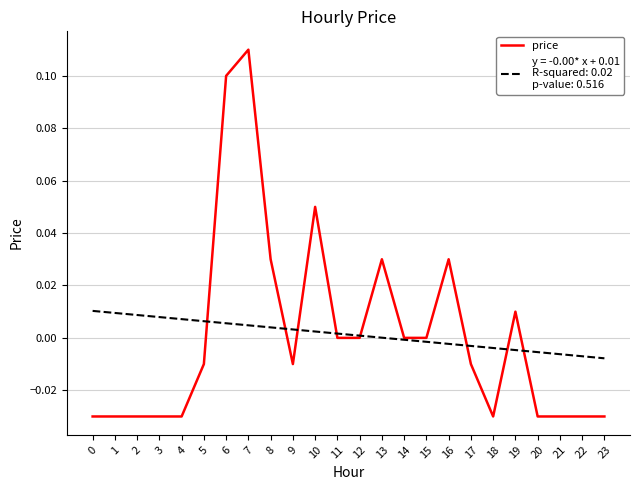

At which category is the sum across all series the highest?

7